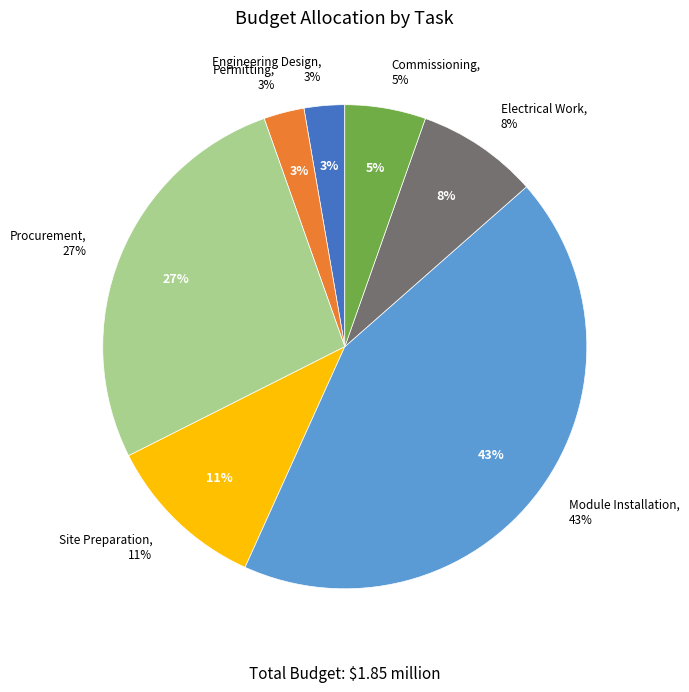

How many slices are in this pie chart?

7